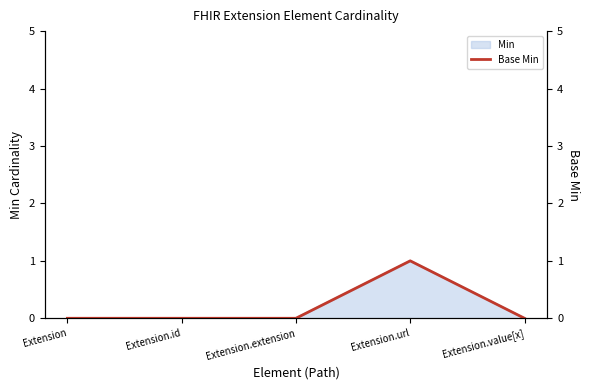

The chart shows a value of 0 at Extension.id. True or false?

True